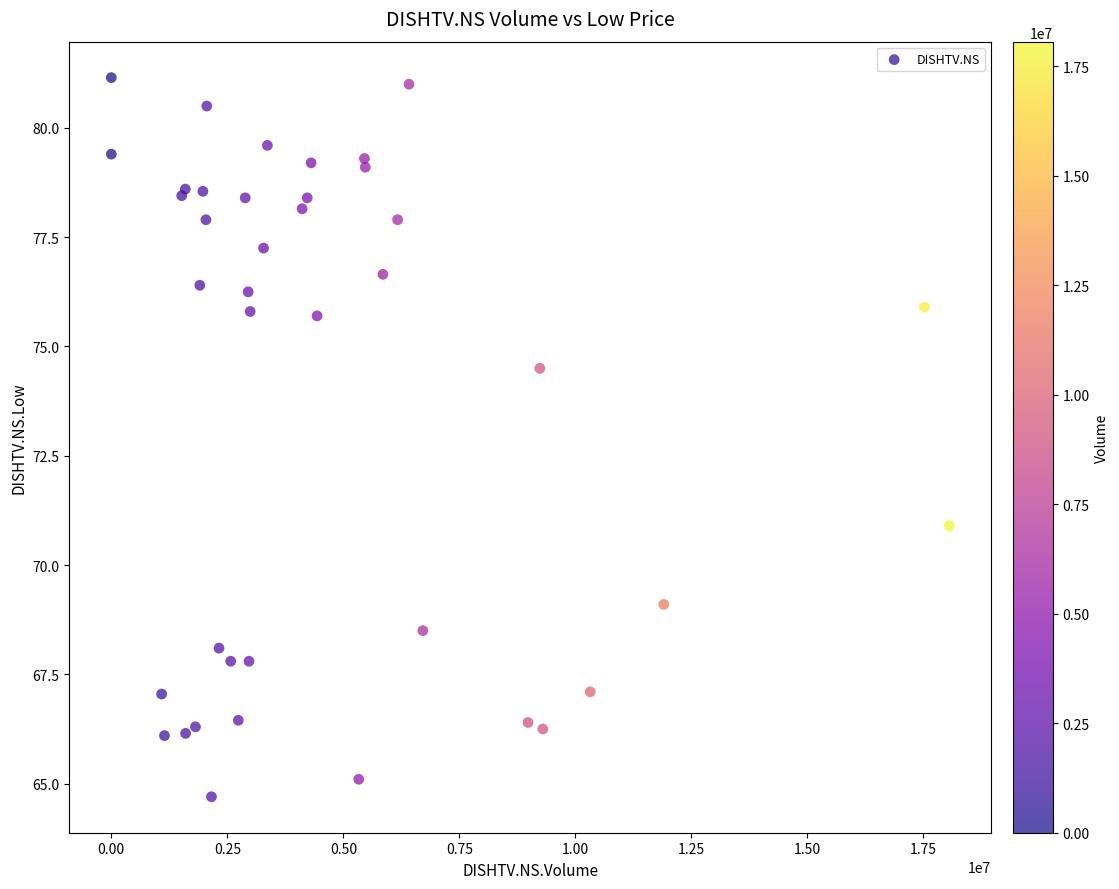

What Y value in the scatter plot is closest to 72?

70.9